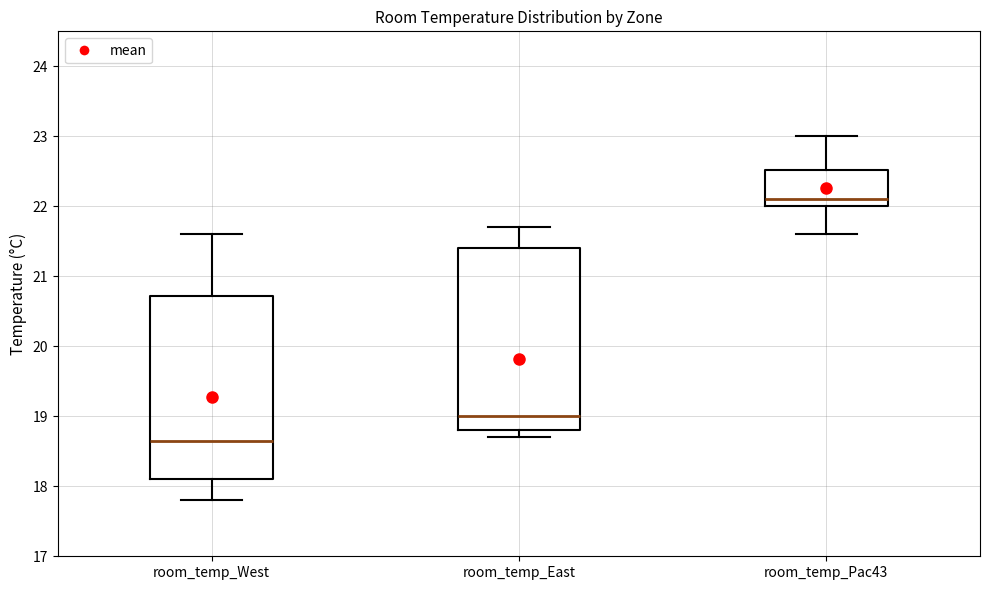

Which box's median line is the lowest?

room_temp_West